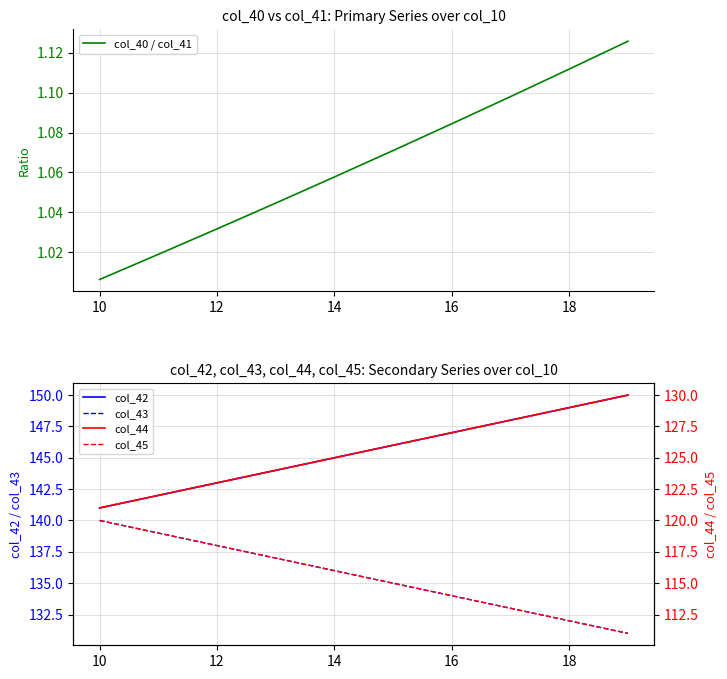

Is it true that col_42 equals 141.0 at 10?

True